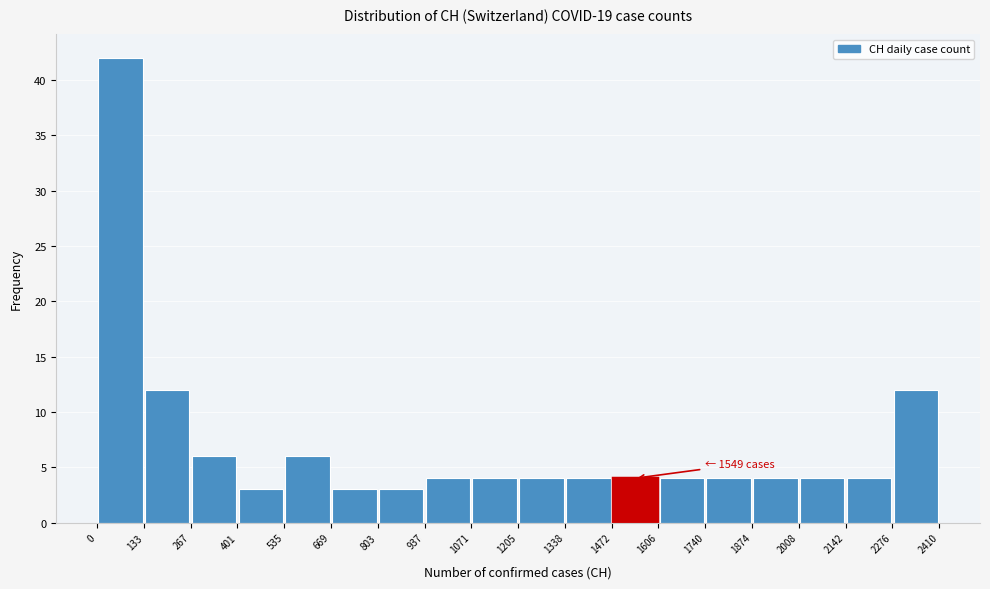

Which range on the x-axis has the tallest bar?

0 to 133